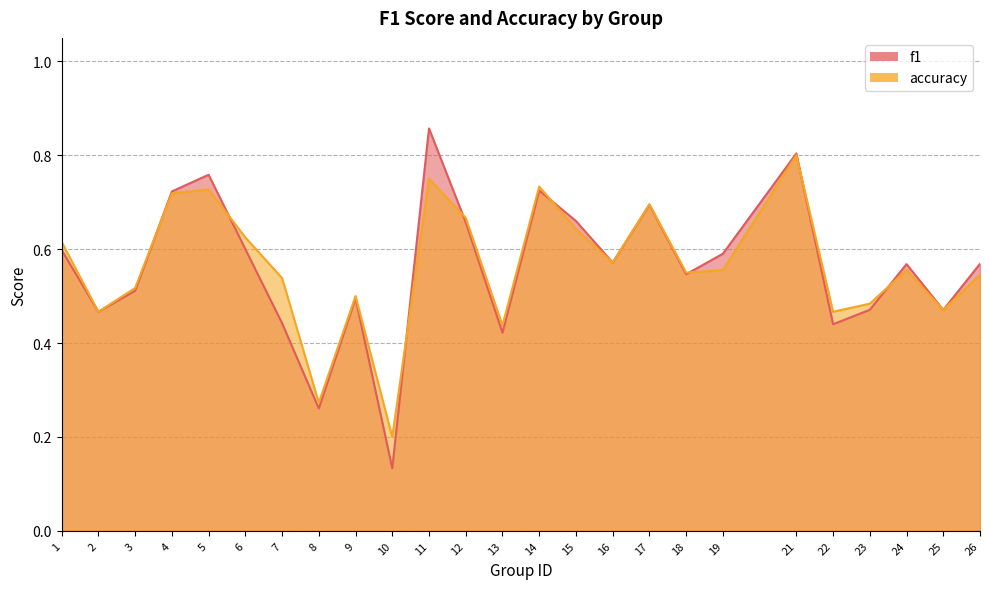

Rank the categories by f1 value from lowest to highest.

10, 8, 13, 22, 7, 2, 25, 23, 9, 3, 18, 24, 26, 16, 19, 1, 6, 12, 15, 17, 4, 14, 5, 21, 11